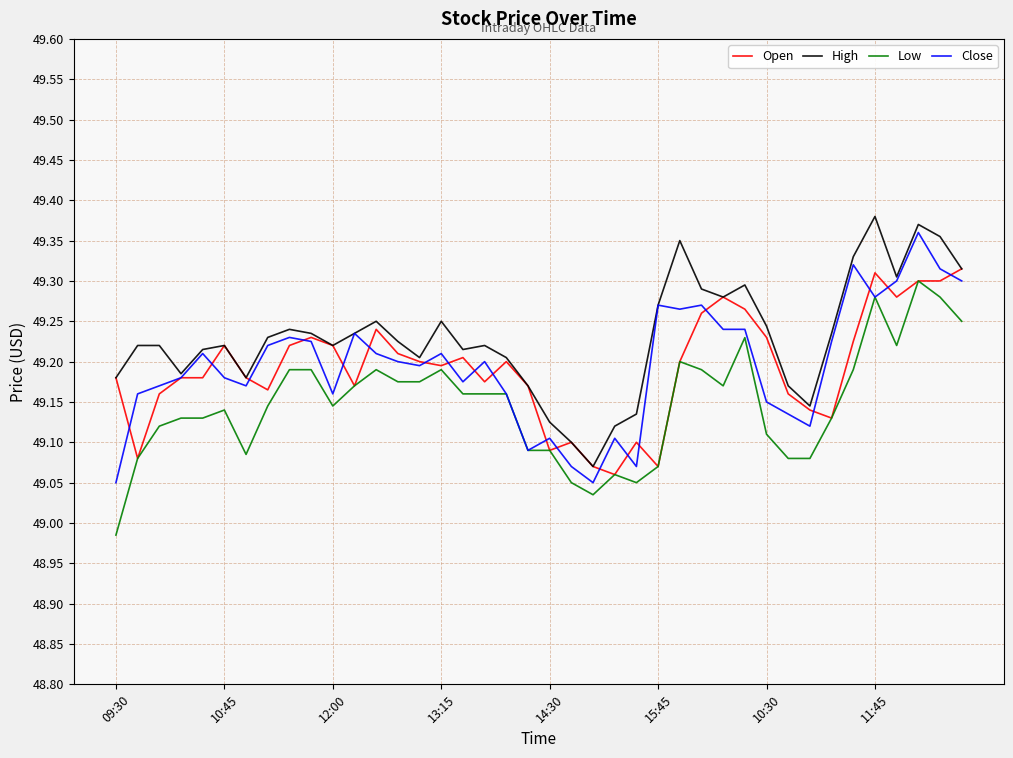

Which series has the largest total across all categories?

High